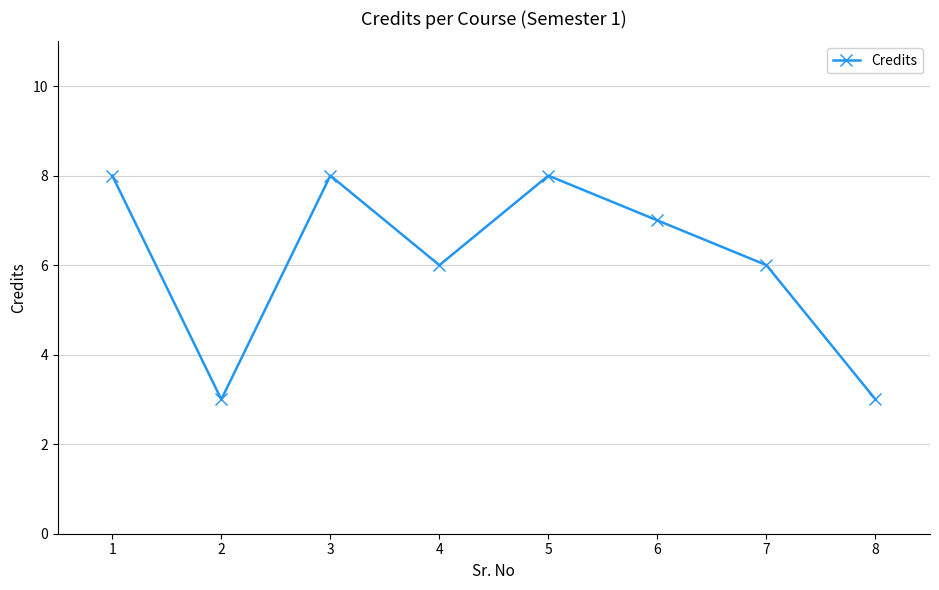

The chart shows a value of 6 at 4. True or false?

True